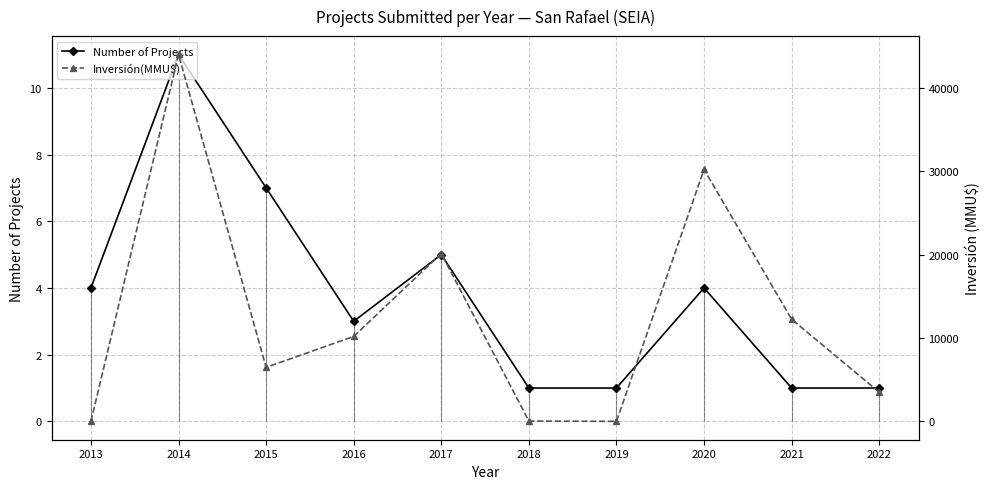

What is the difference between the maximum and minimum values in the Inversión(MMU$) series?

43977